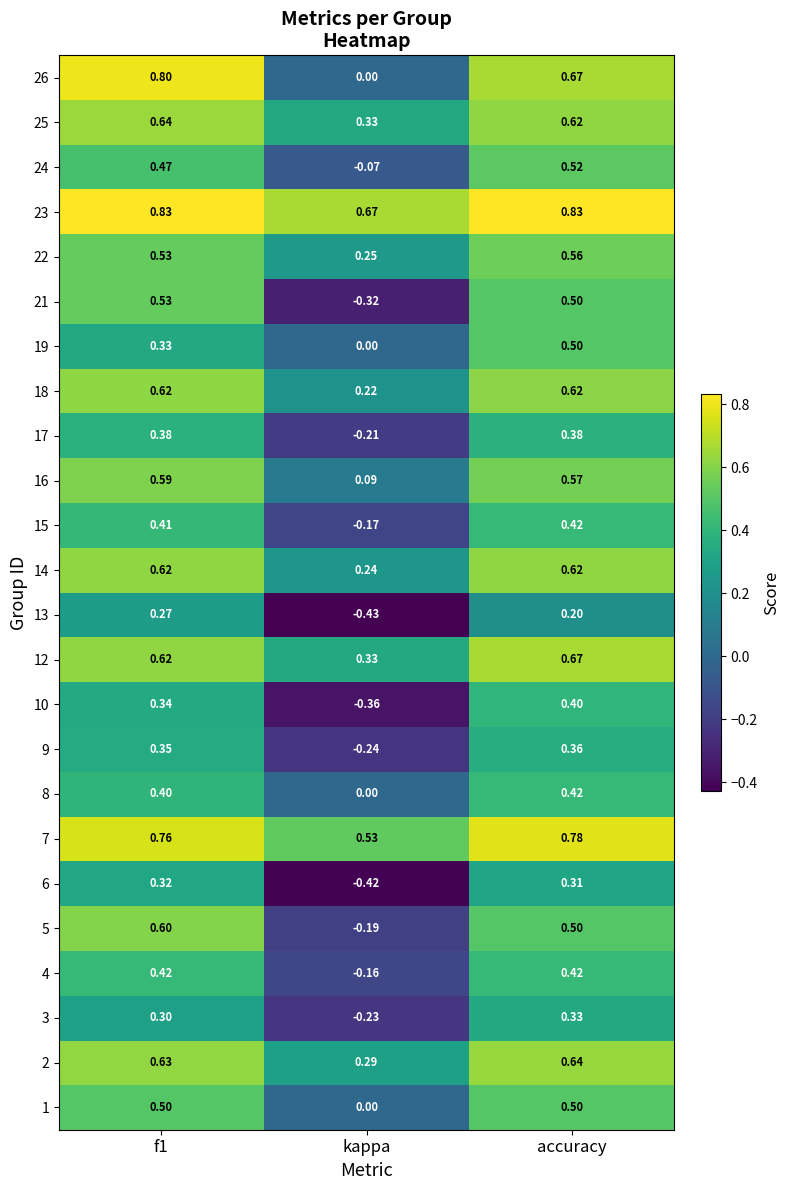

Which category has the lowest value across all series?

kappa